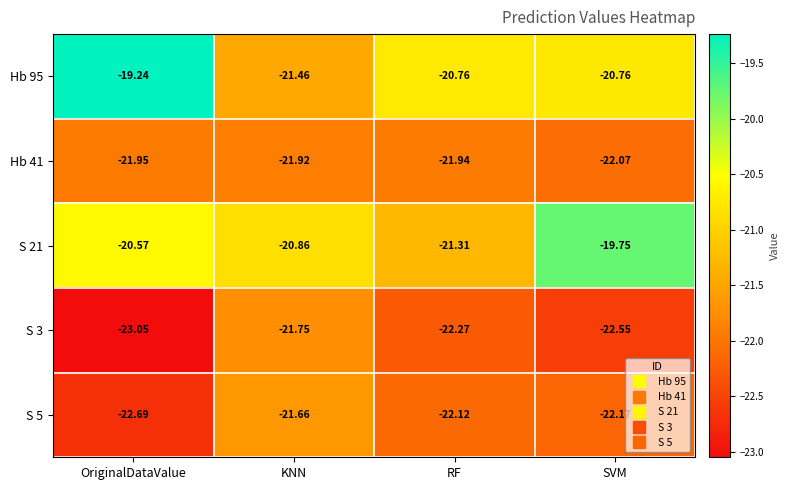

List the series in order of their peak value, highest first.

Hb 95, S 21, S 5, S 3, Hb 41